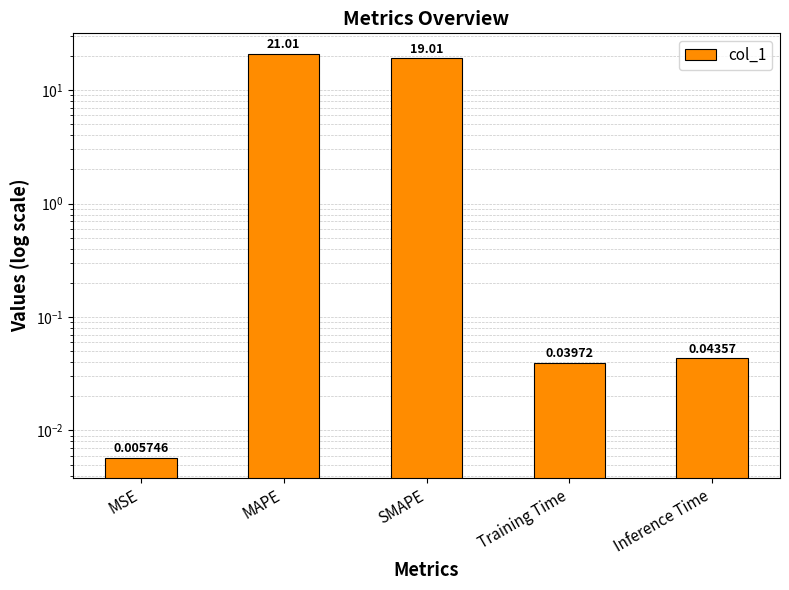

Count the number of categories in the chart.

5